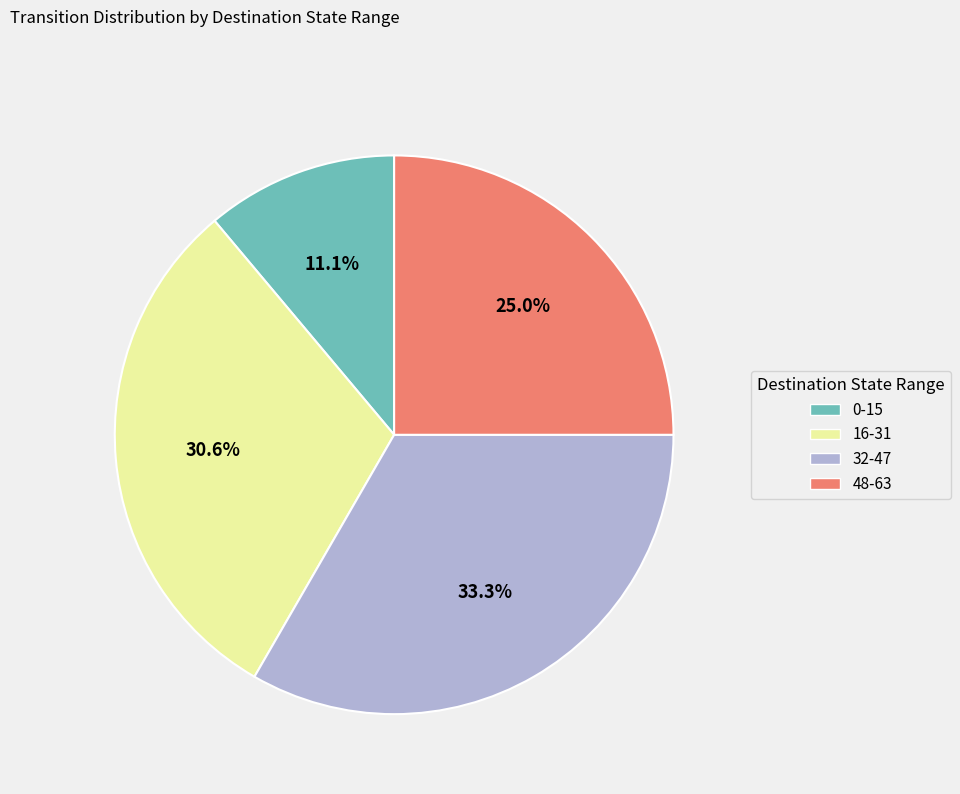

Does any single category account for the majority?

No